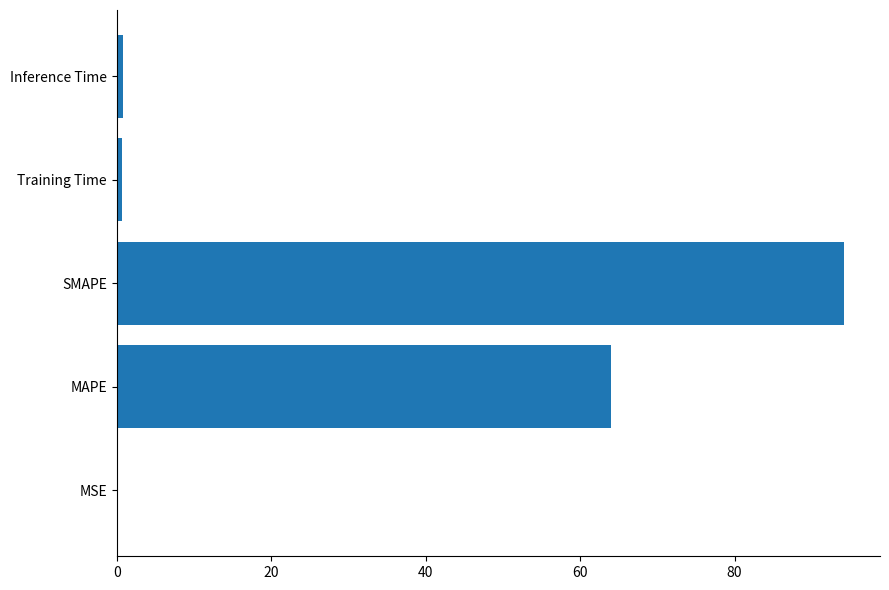

Which has a higher value, Training Time or MAPE?

MAPE